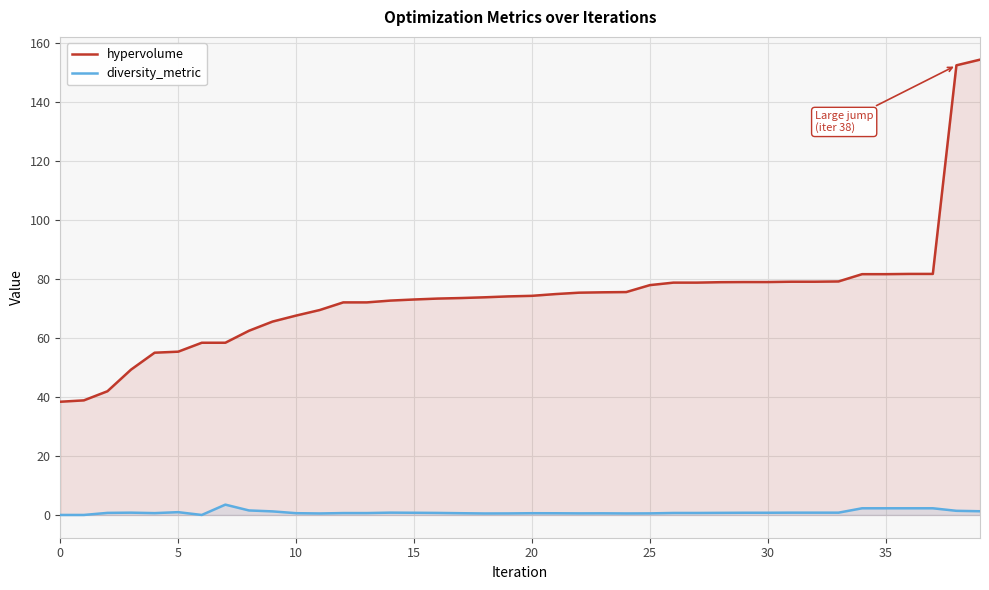

Between 21 and 33, which series saw the biggest shift?

hypervolume